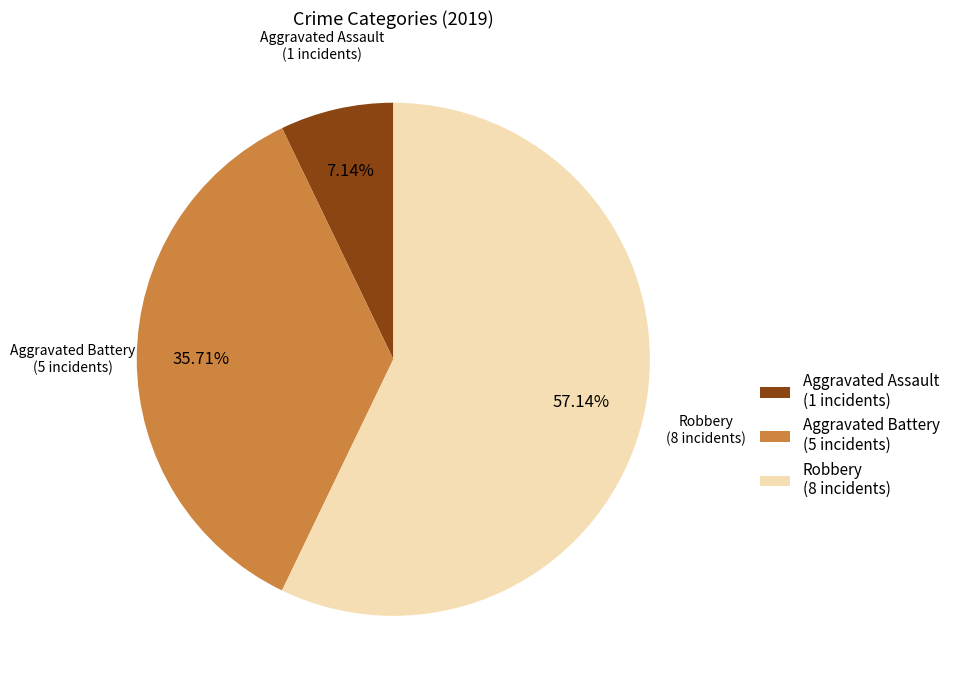

Is the sum of Aggravated Battery (5 incidents) and Aggravated Assault (1 incidents) greater than half?

No